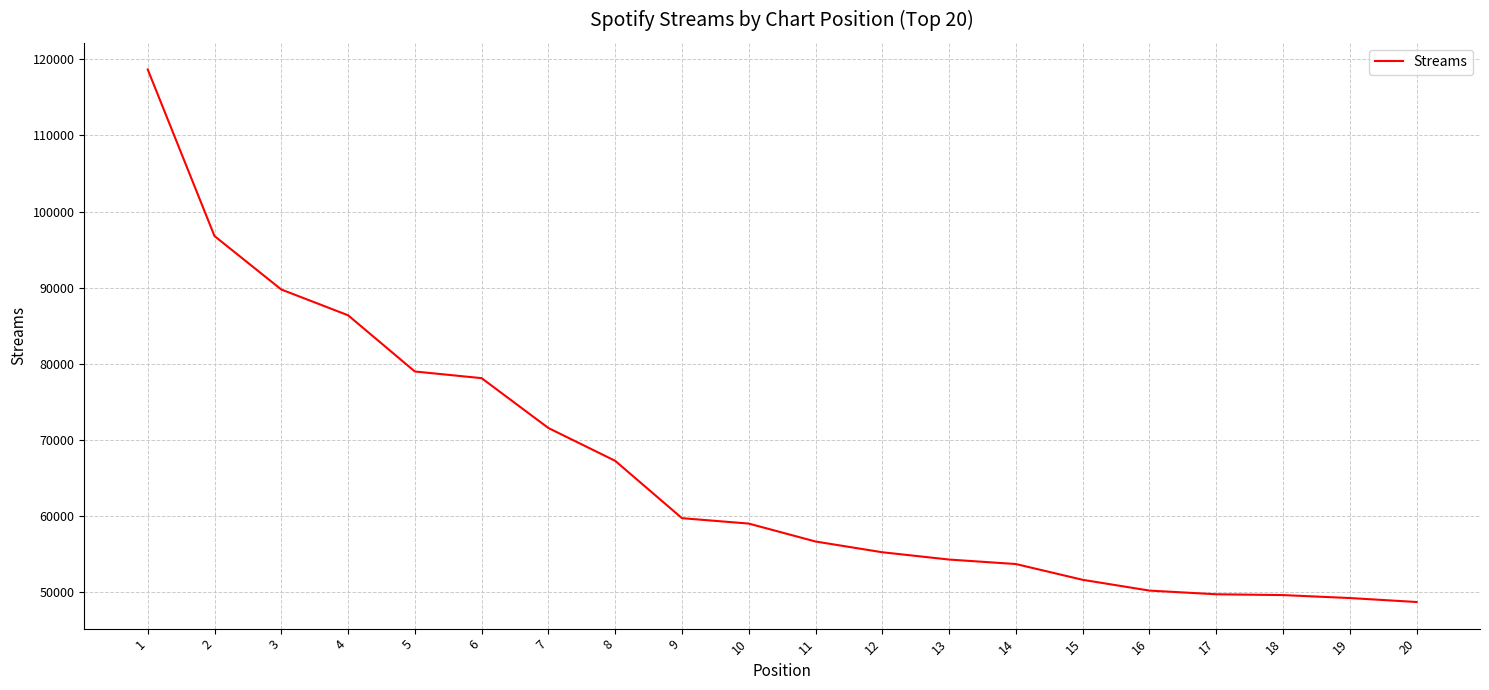

What is the greatest value displayed?

118685